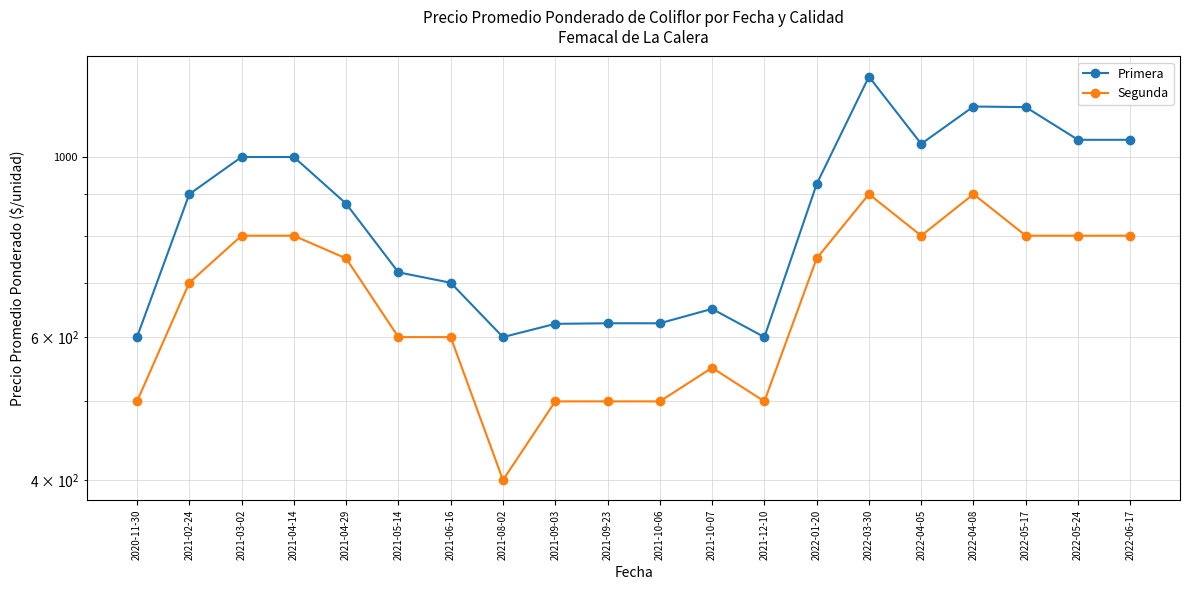

What is the label of the 8th point from the right?

2021-12-10